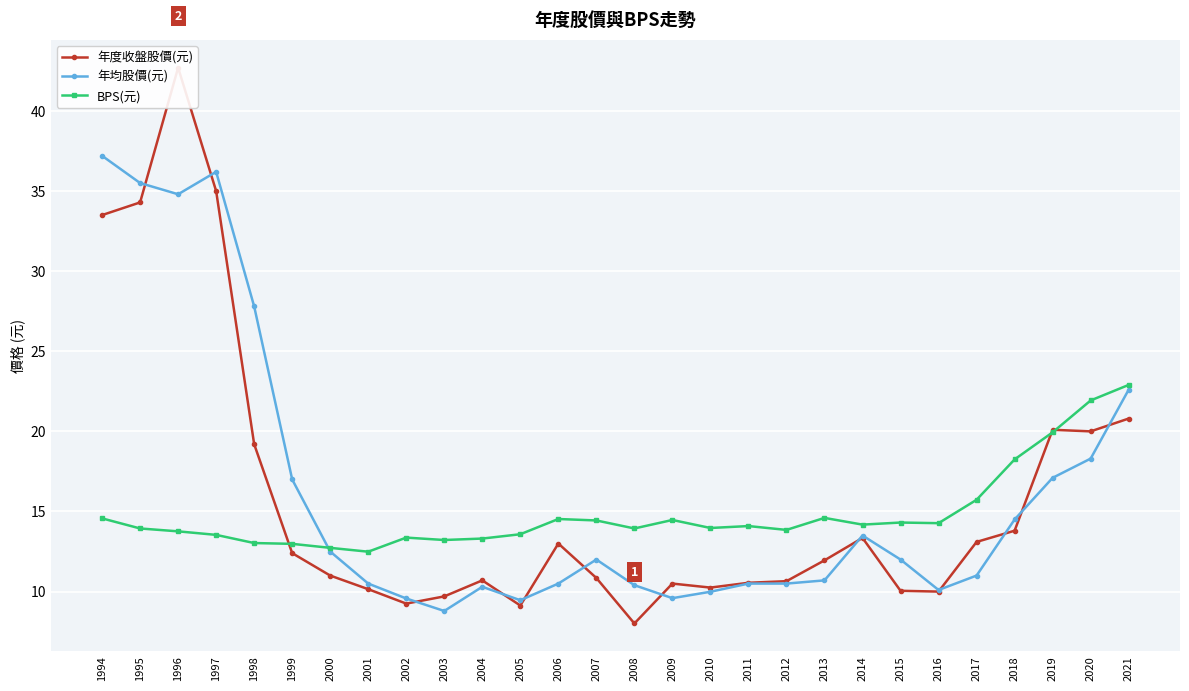

True or false: 年均股價(元) has more than 1 interior local peaks.

True